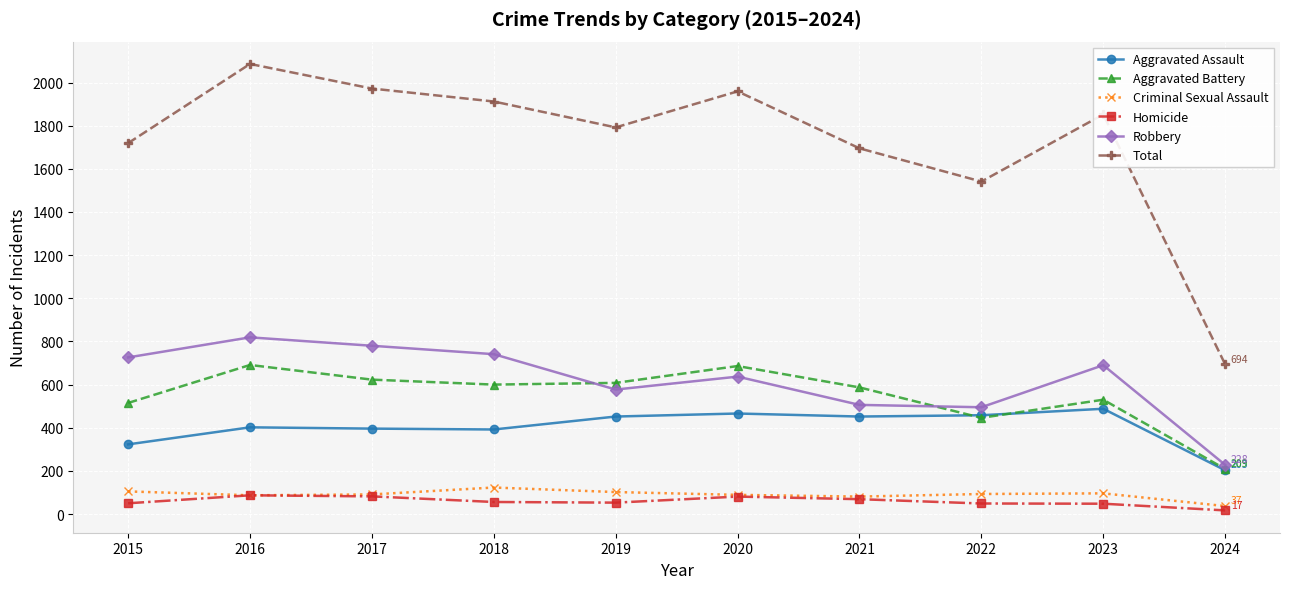

Does the chart display data point markers on the line(s)?

Yes